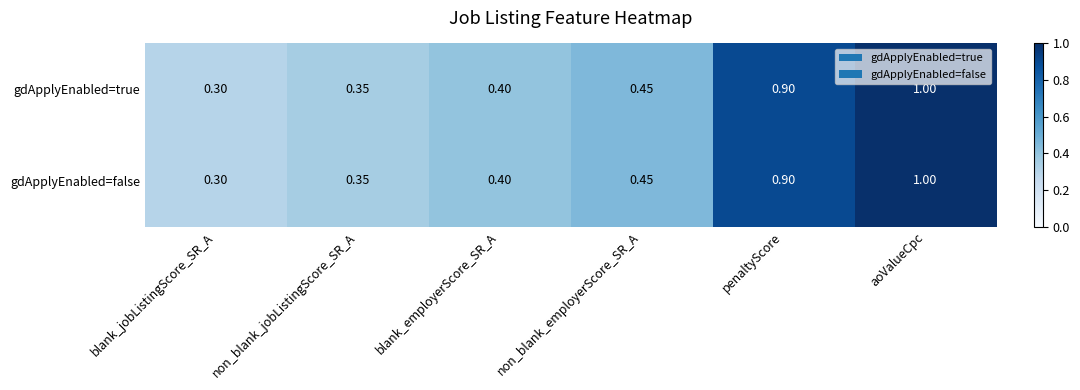

What is the total value across all series at non_blank_employerScore_SR_A?

0.9